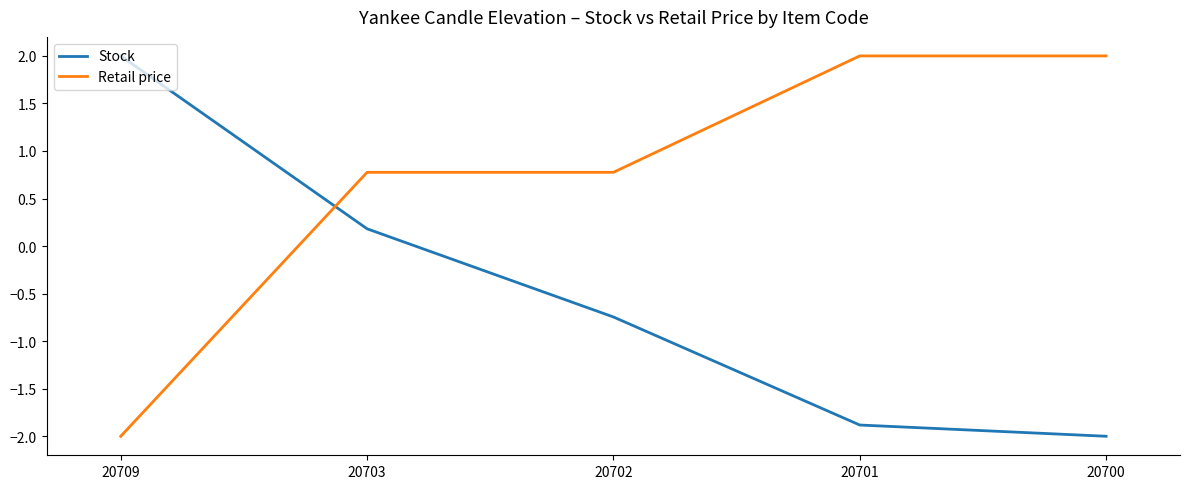

What is the difference between the highest and lowest values at 20700?

4.0